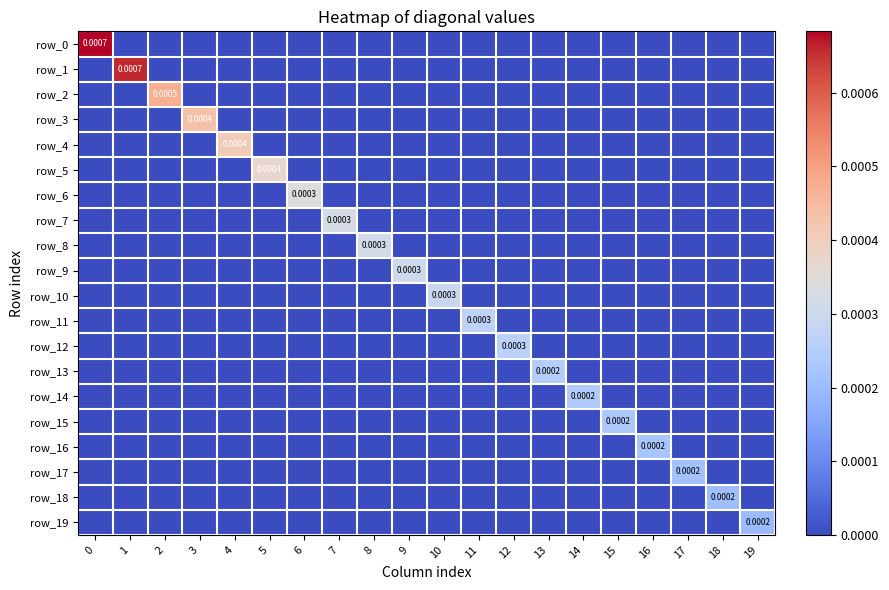

The value of row_0 at 10 is -0.0. True or false?

False